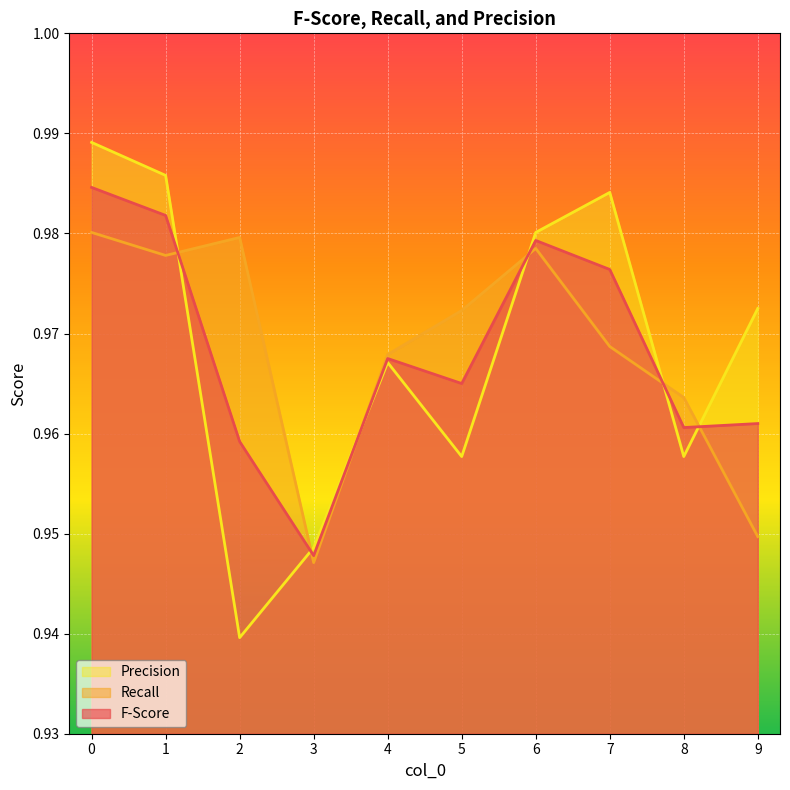

What are all the series names shown in the legend?

Precision, Recall, F-Score